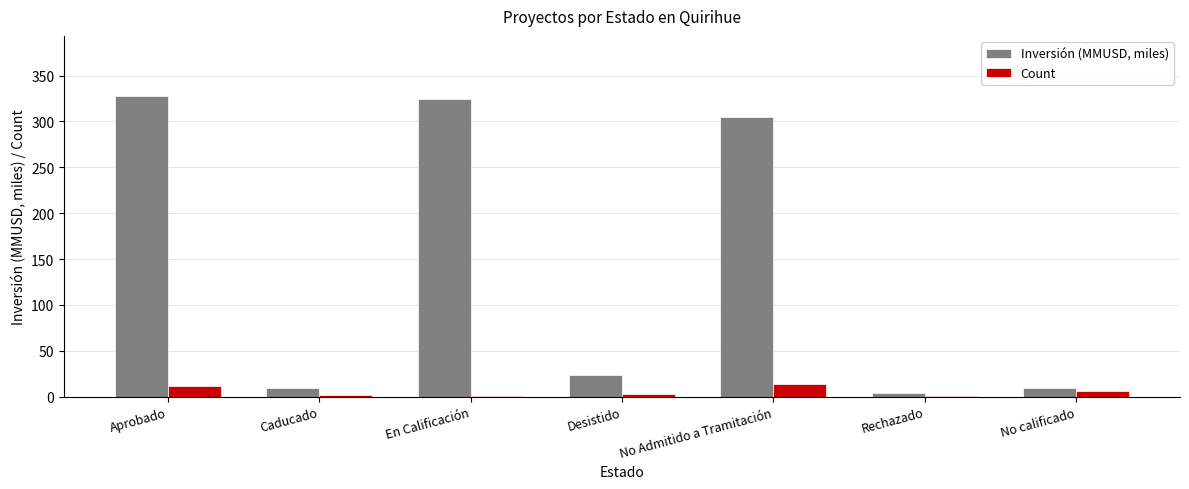

Between En Calificación and Rechazado, which series saw the biggest shift?

Inversión (MMUSD, miles)